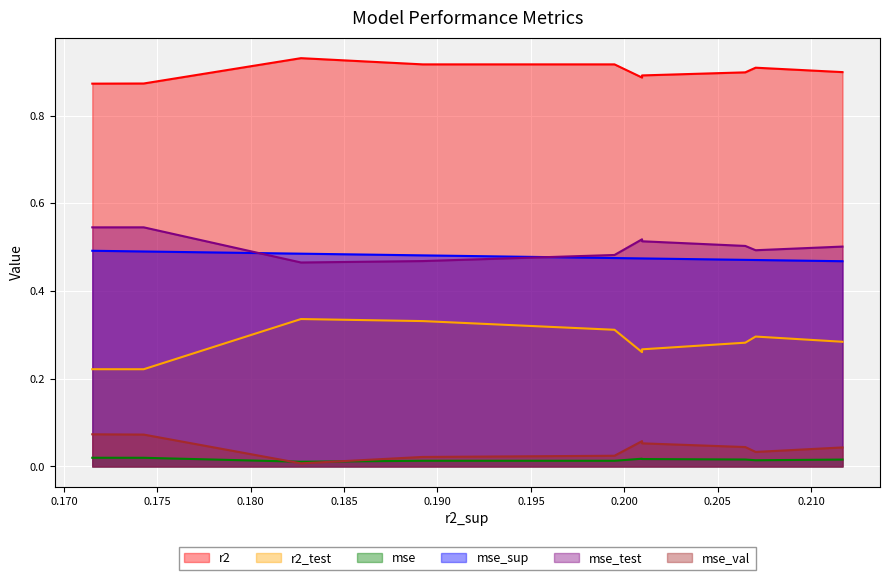

Reading left to right, extract all data points from this chart.

r2: model_4_28_4=0.9	model_4_28_3=0.9	model_4_28_5=0.9	model_4_28_6=0.9	model_4_28_7=0.9	model_4_28_2=0.9	model_4_28_1=0.9	model_4_28_0=0.9	model_4_28_8=0.9	model_4_28_9=0.9
r2_test: model_4_28_4=0.3	model_4_28_3=0.3	model_4_28_5=0.3	model_4_28_6=0.3	model_4_28_7=0.3	model_4_28_2=0.3	model_4_28_1=0.3	model_4_28_0=0.3	model_4_28_8=0.2	model_4_28_9=0.2
mse: model_4_28_4=0.0	model_4_28_3=0.0	model_4_28_5=0.0	model_4_28_6=0.0	model_4_28_7=0.0	model_4_28_2=0.0	model_4_28_1=0.0	model_4_28_0=0.0	model_4_28_8=0.0	model_4_28_9=0.0
mse_sup: model_4_28_4=0.5	model_4_28_3=0.5	model_4_28_5=0.5	model_4_28_6=0.5	model_4_28_7=0.5	model_4_28_2=0.5	model_4_28_1=0.5	model_4_28_0=0.5	model_4_28_8=0.5	model_4_28_9=0.5
mse_test: model_4_28_4=0.5	model_4_28_3=0.5	model_4_28_5=0.5	model_4_28_6=0.5	model_4_28_7=0.5	model_4_28_2=0.5	model_4_28_1=0.5	model_4_28_0=0.5	model_4_28_8=0.5	model_4_28_9=0.5
mse_val: model_4_28_4=0.0	model_4_28_3=0.0	model_4_28_5=0.0	model_4_28_6=0.1	model_4_28_7=0.1	model_4_28_2=0.0	model_4_28_1=0.0	model_4_28_0=0.0	model_4_28_8=0.1	model_4_28_9=0.1